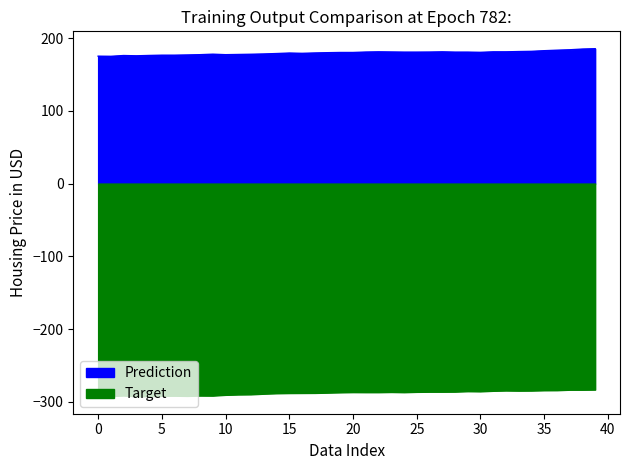

List the series in order of their peak value, highest first.

Prediction, Target